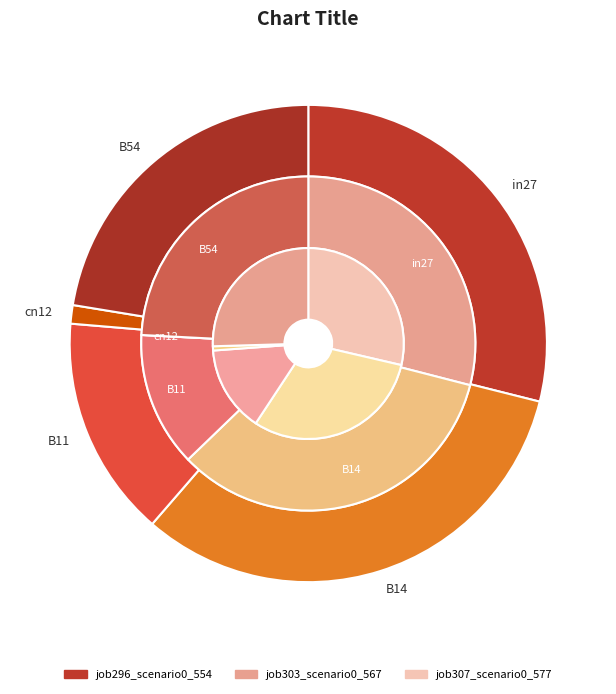

Count the number of slices in the pie.

5